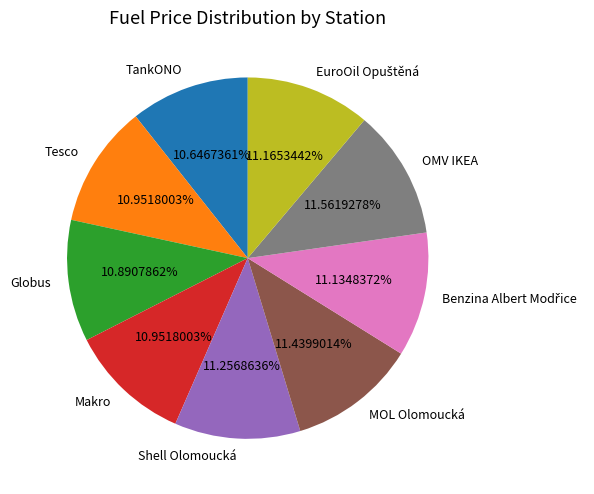

Is it true that MOL Olomoucká is 11% of the pie?

True